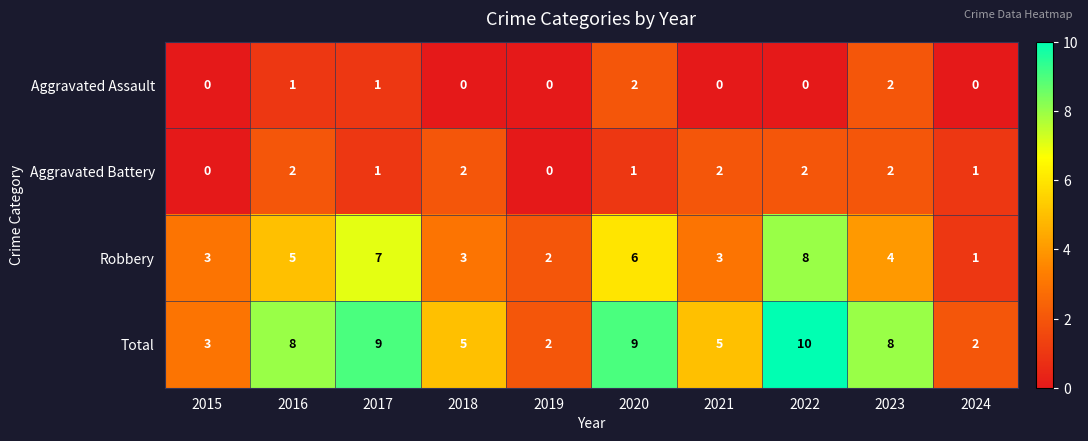

Is it true that Total equals 10 at 2022?

True